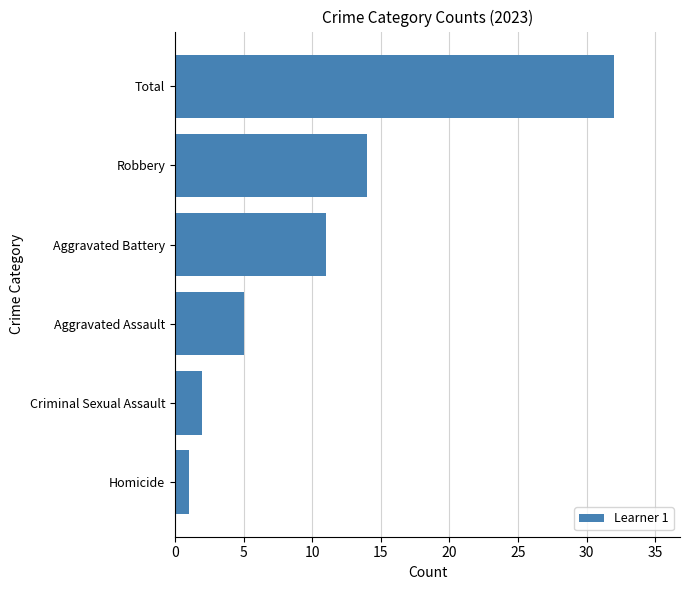

At which label is the value closest to 16?

Robbery